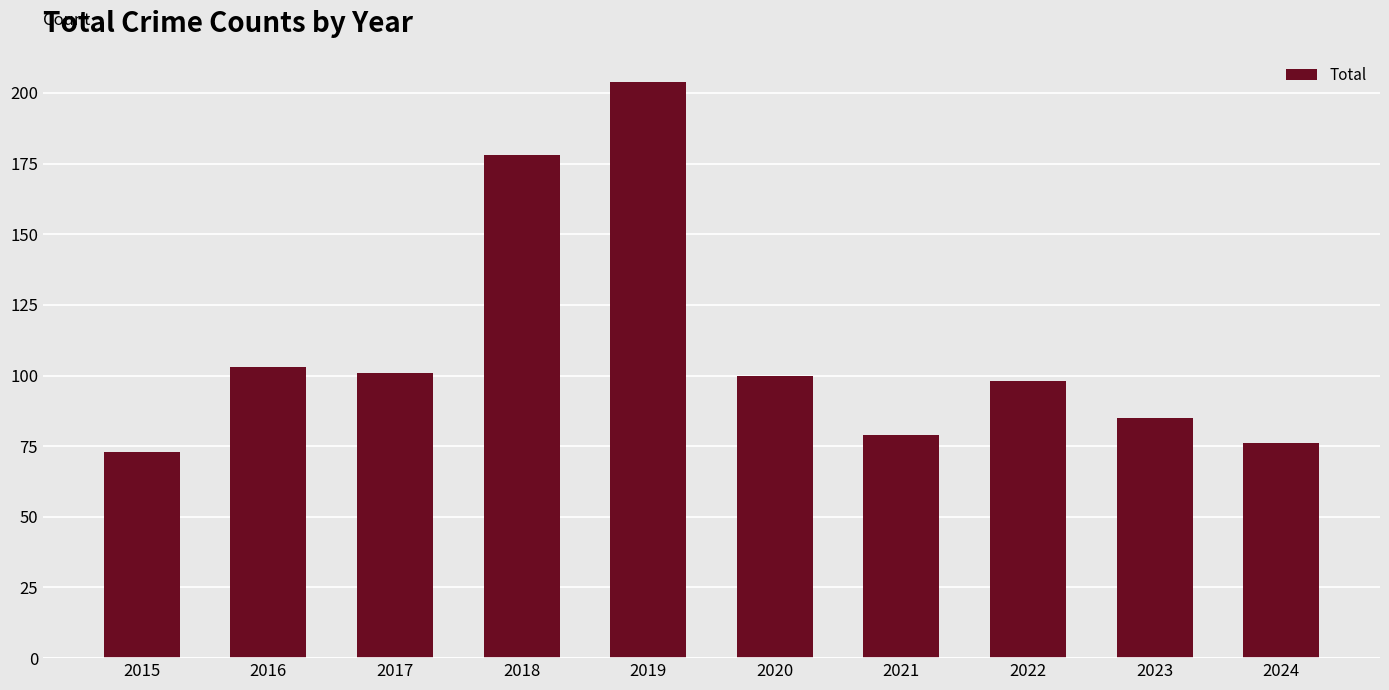

The chart shows a value of 79 at 2021. True or false?

True